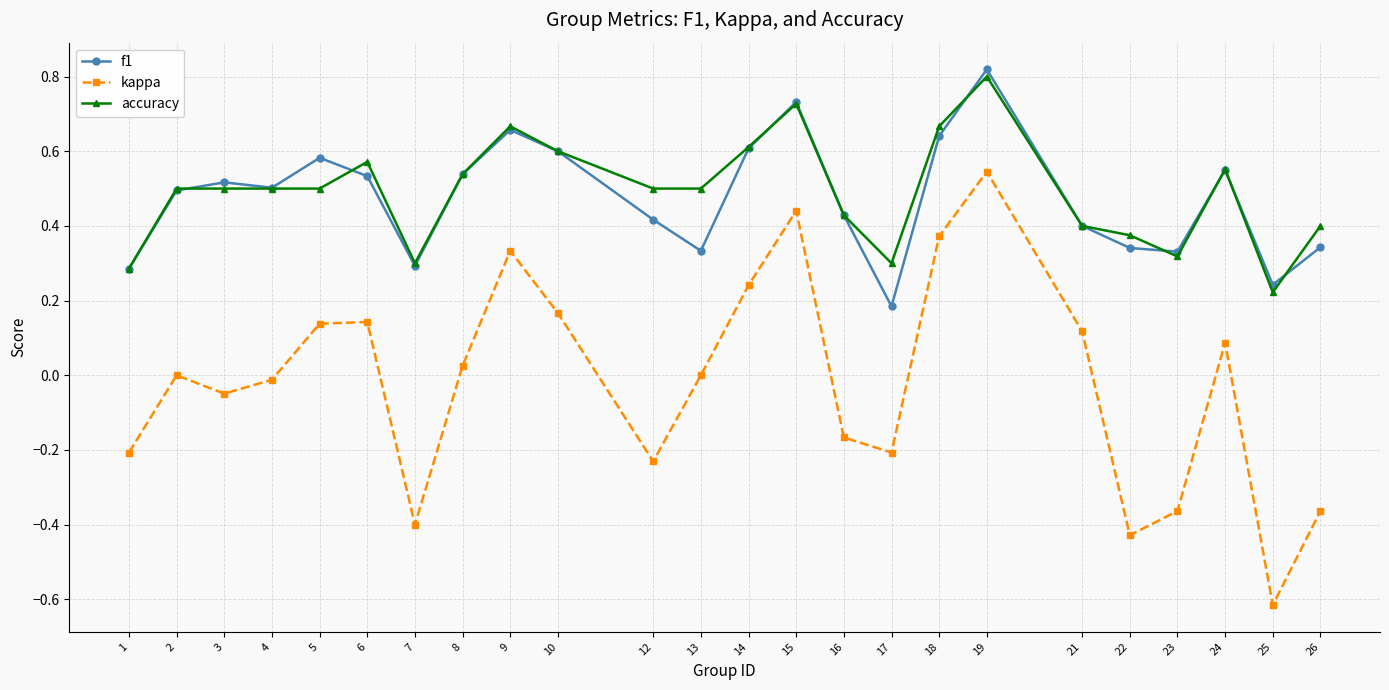

The value of kappa at 26 is -0.5. True or false?

False